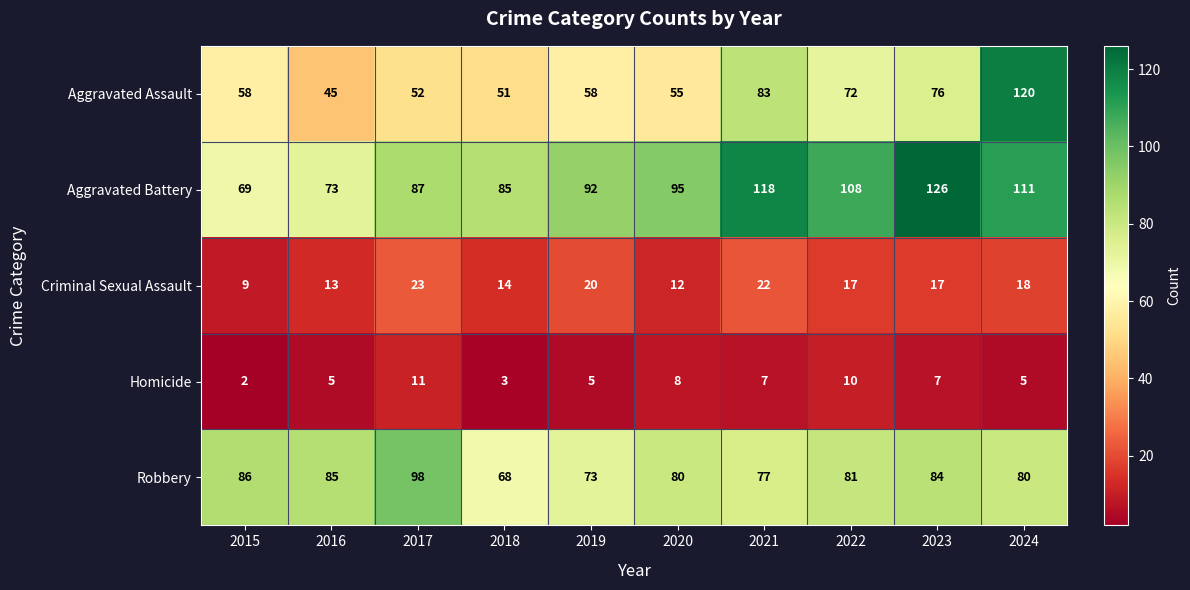

List the series in order of their peak value, lowest first.

Homicide, Criminal Sexual Assault, Robbery, Aggravated Assault, Aggravated Battery